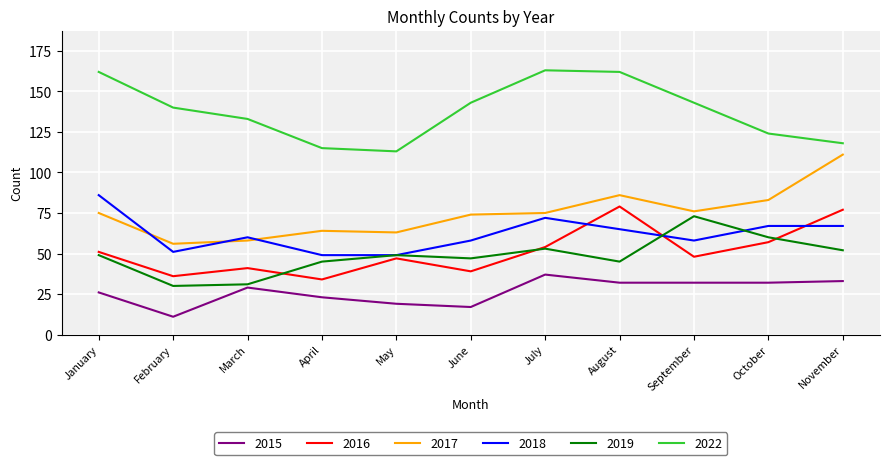

At which category does the chart reach its minimum across all series?

February